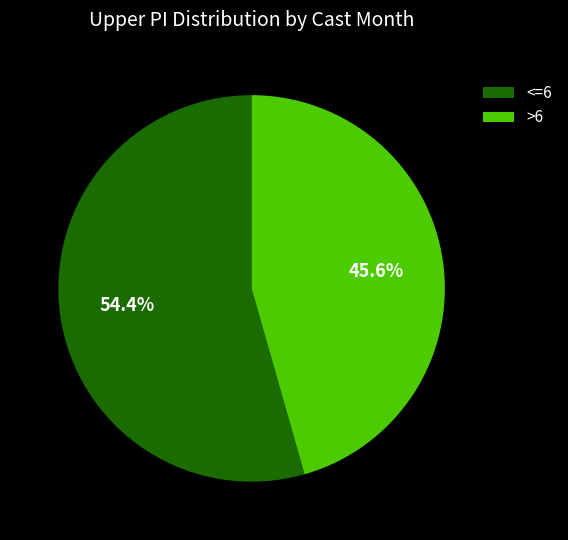

Rank the categories by value from lowest to highest.

>6, <=6